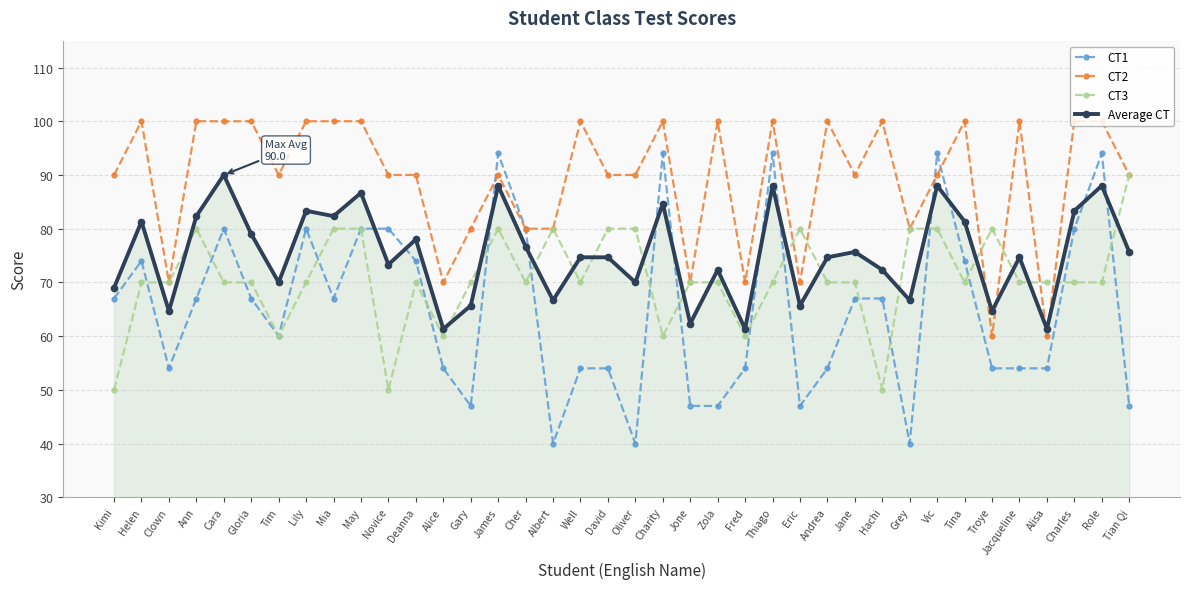

Is the value of CT1 at Role greater than the value of CT2 at Clown?

Yes